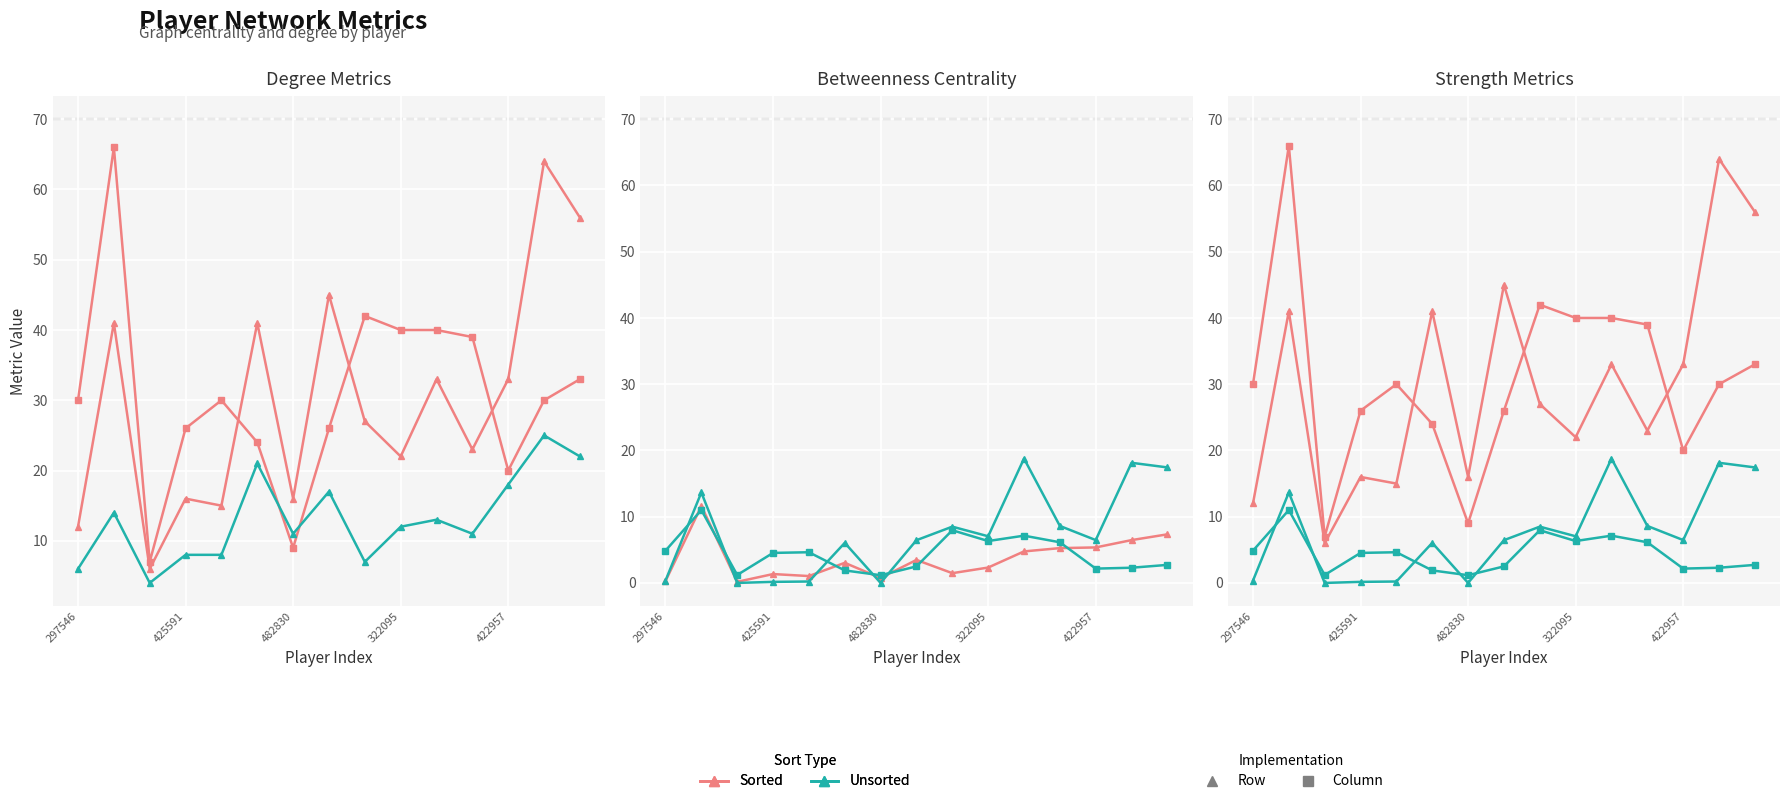

What position from the right is 322095?

6